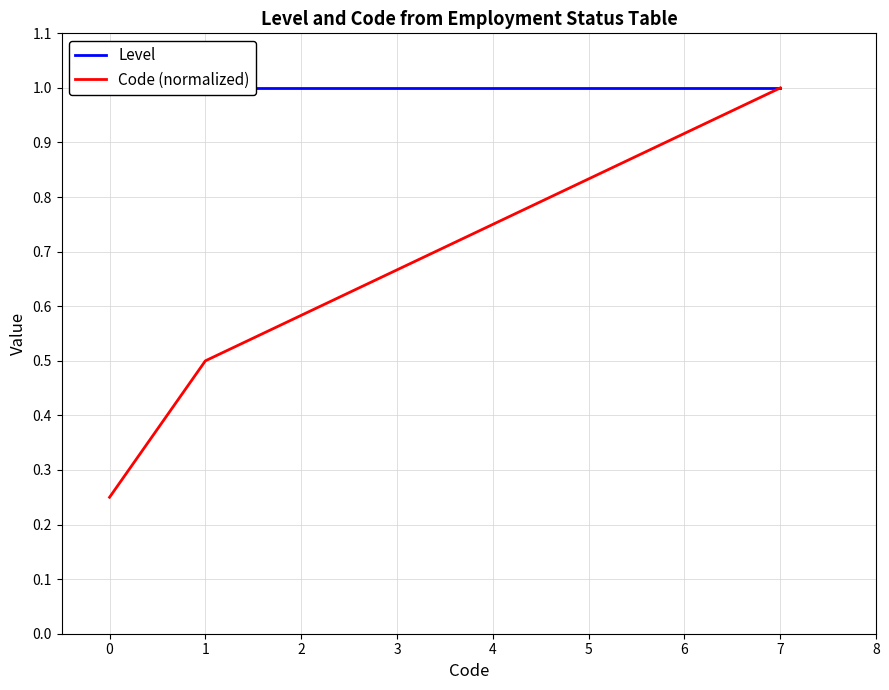

What are all the series names shown in the legend?

Level, Code (normalized)